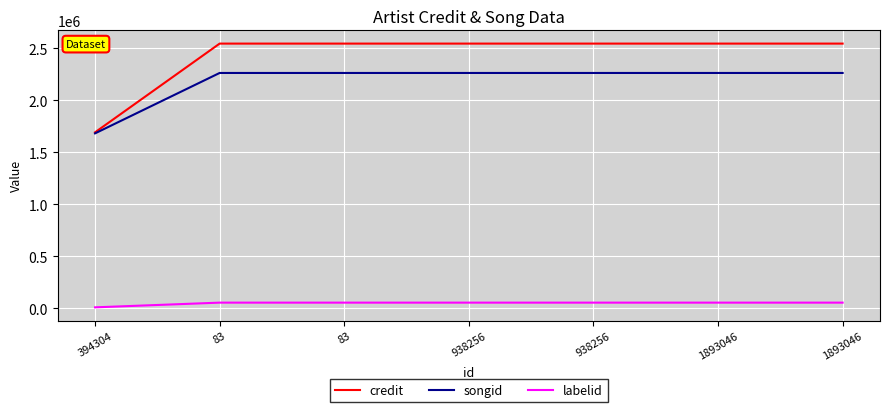

What is the difference between the highest and lowest values at 938256?

2494212